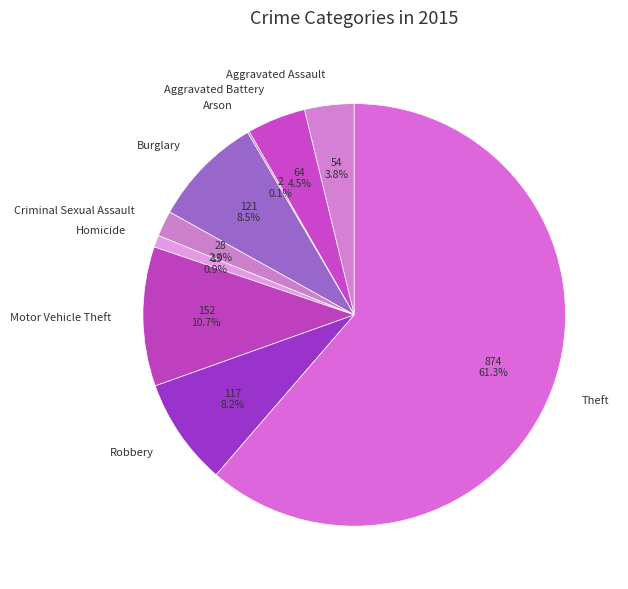

Combined, do Motor Vehicle Theft and Robbery account for over 50%?

No